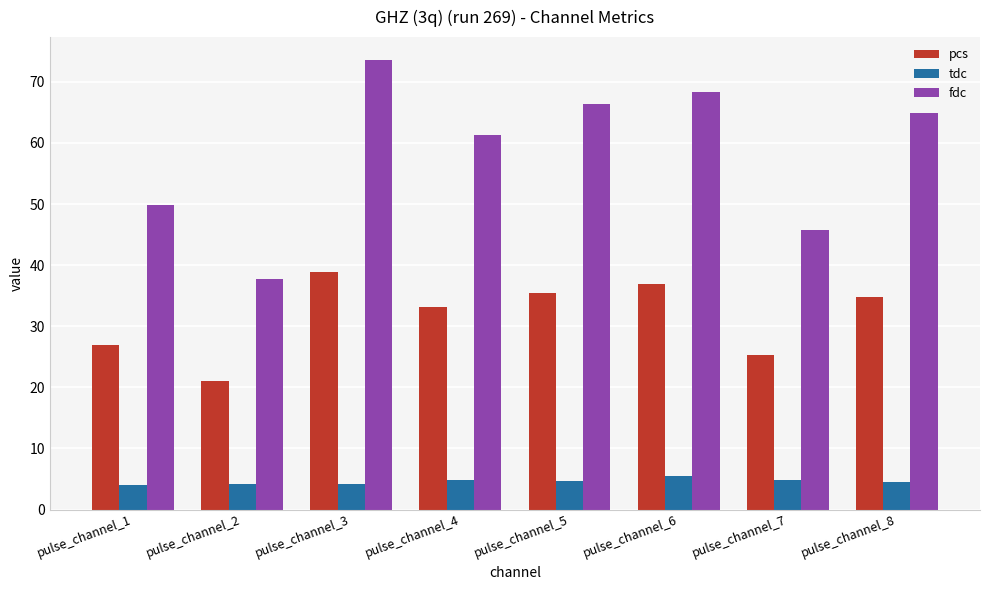

What is the difference between the pcs values at pulse_channel_2 and pulse_channel_5?

14.5